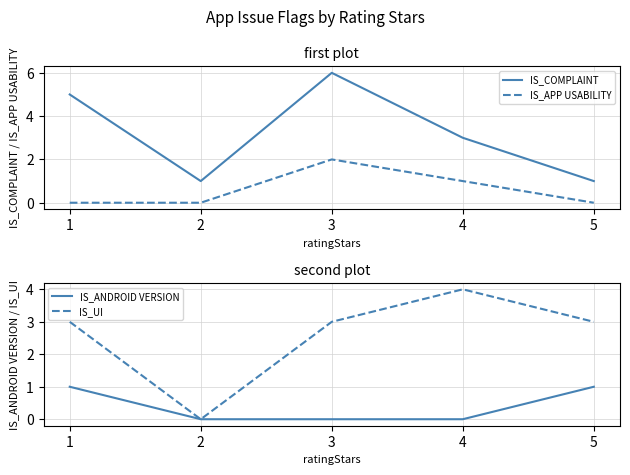

What is the minimum value for IS_COMPLAINT?

1